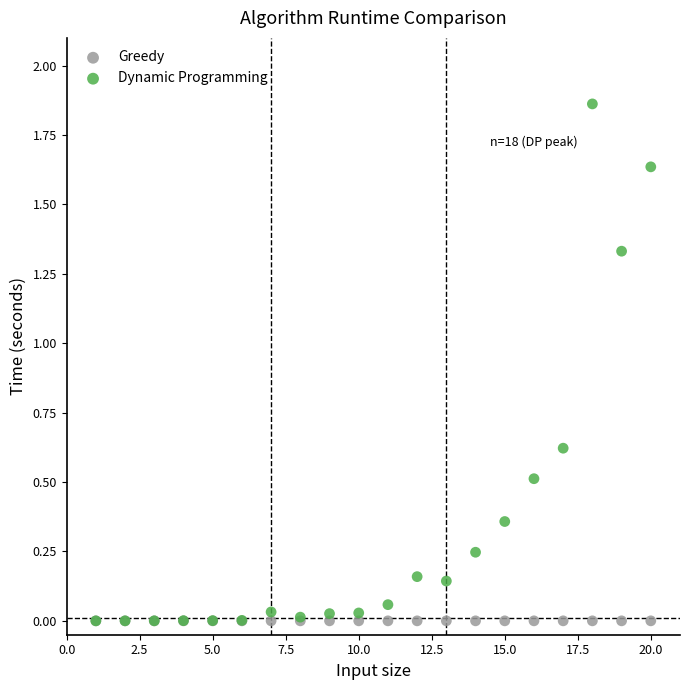

What are all the series names shown in the legend?

Greedy, Dynamic Programming